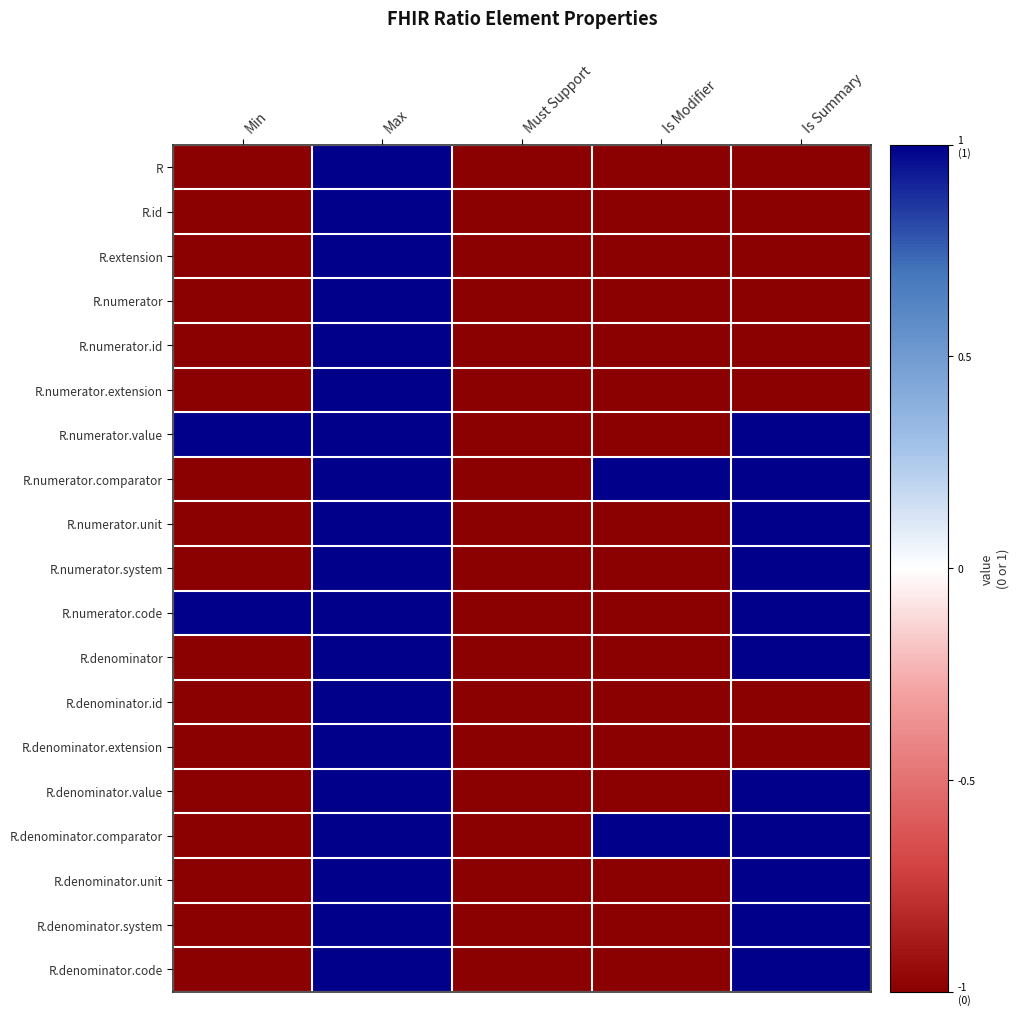

At how many categories does at least one series exceed 0?

4